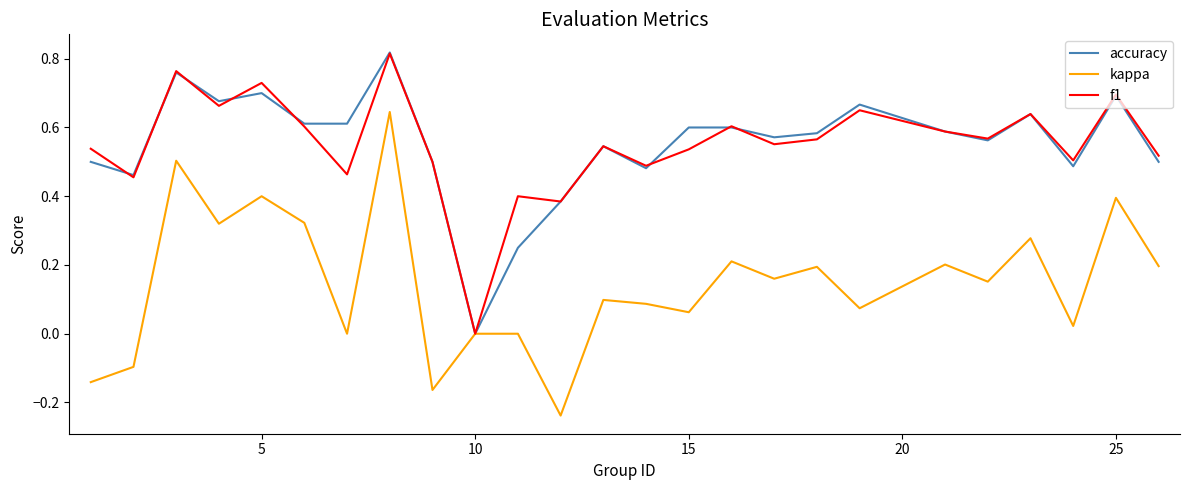

Which series has the largest range (max minus min)?

kappa